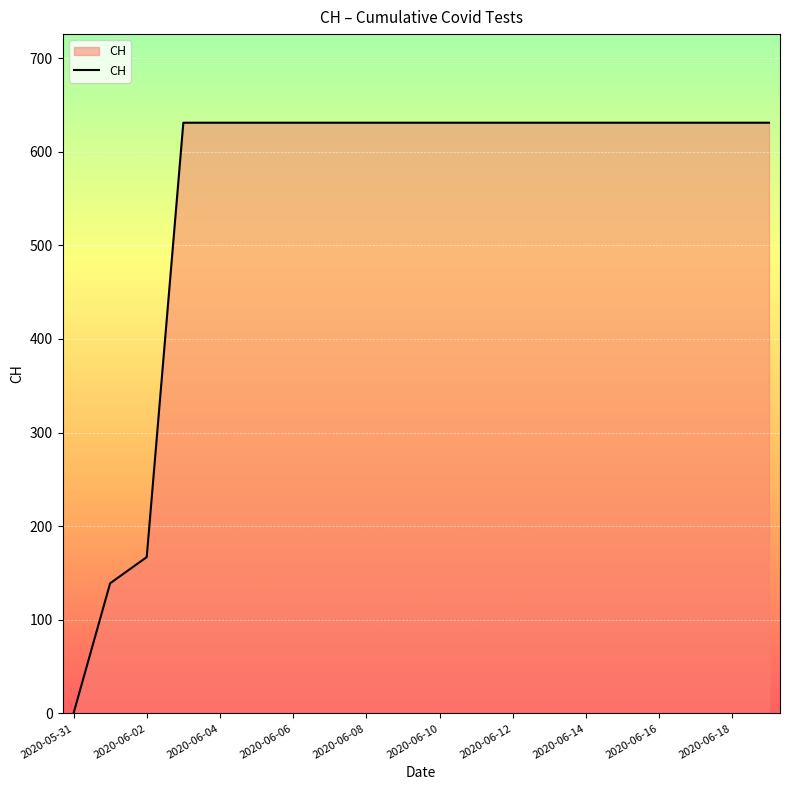

What is the maximum value shown in the chart?

631